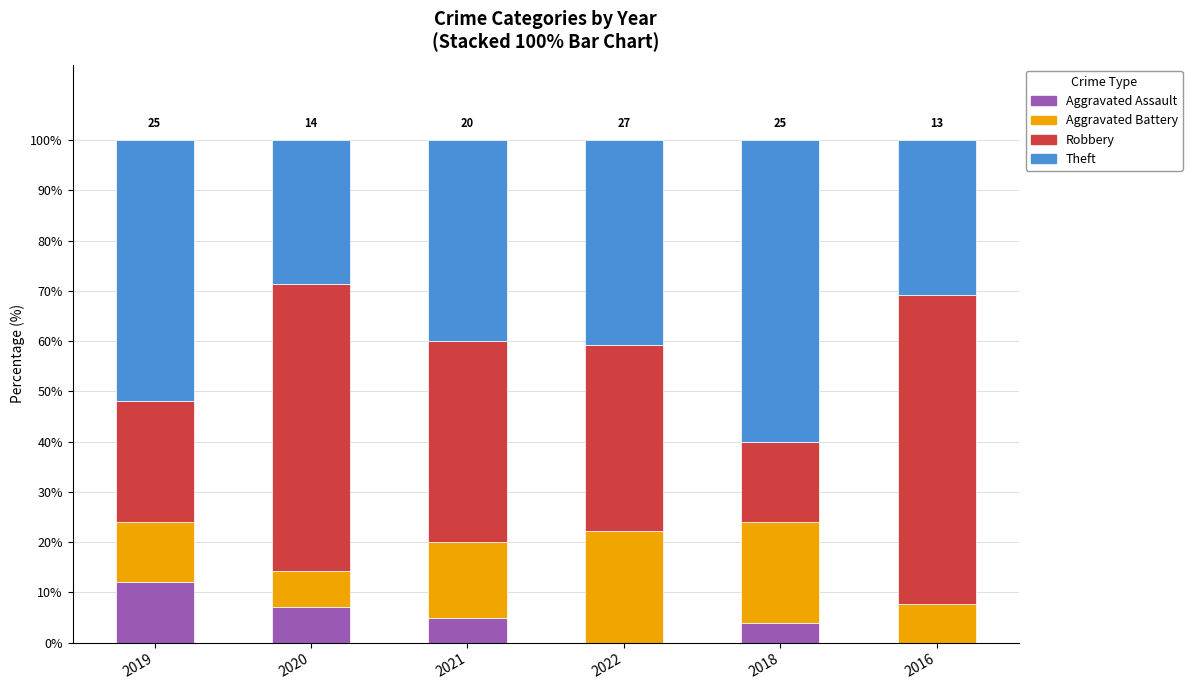

What is the total value across all series at 2018?

100.0